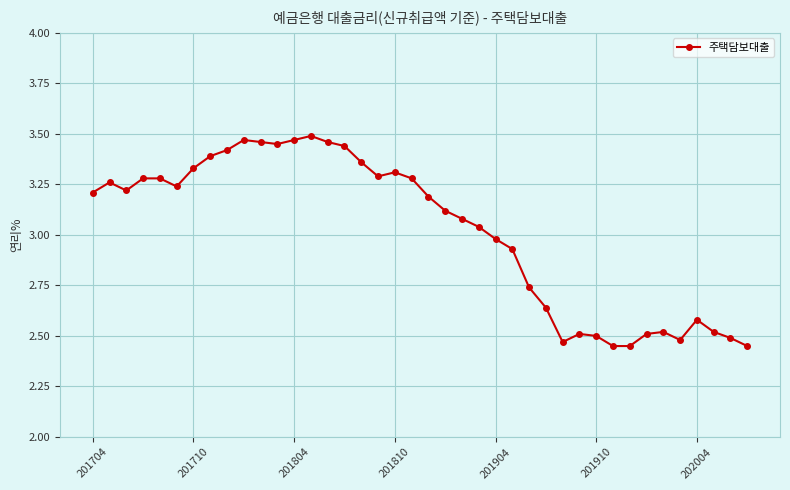

What is the sum of all values?

120.8